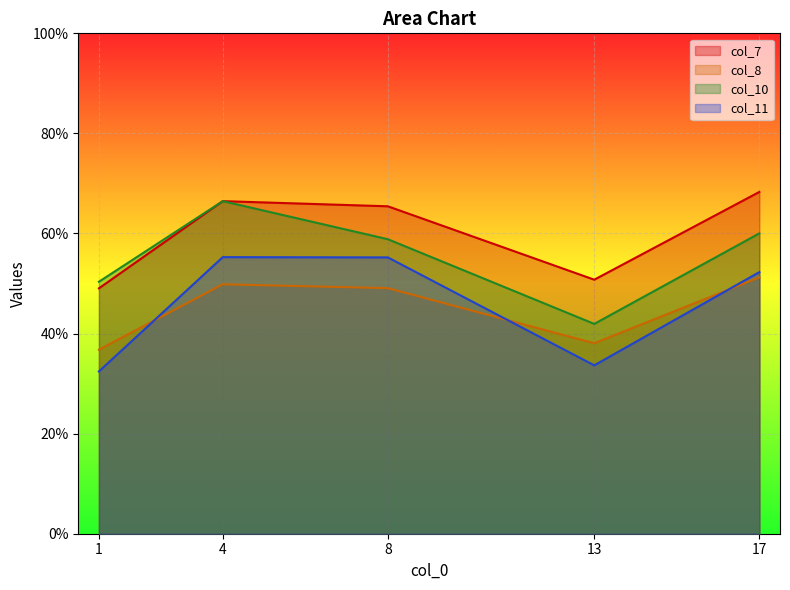

What is the difference between the col_11 values at 8 and 13?

21.6